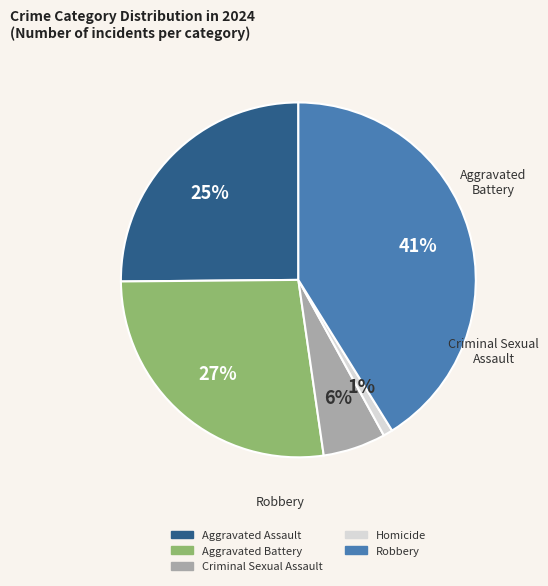

Is Aggravated Battery the majority of the pie?

No